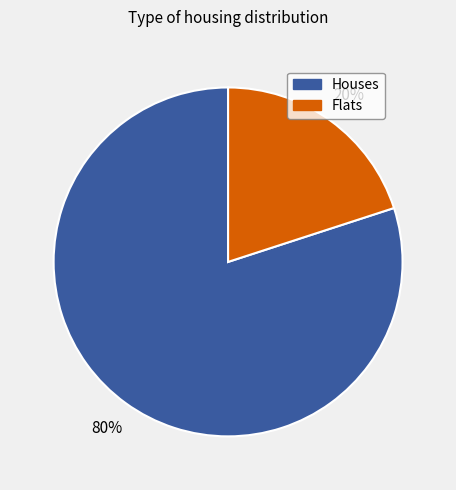

To the nearest percent, what is the average slice percentage?

50%